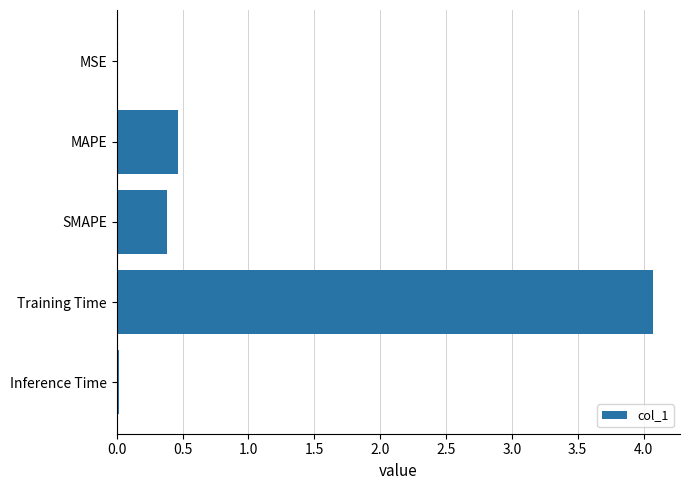

Between MSE and MAPE, which is larger?

MAPE